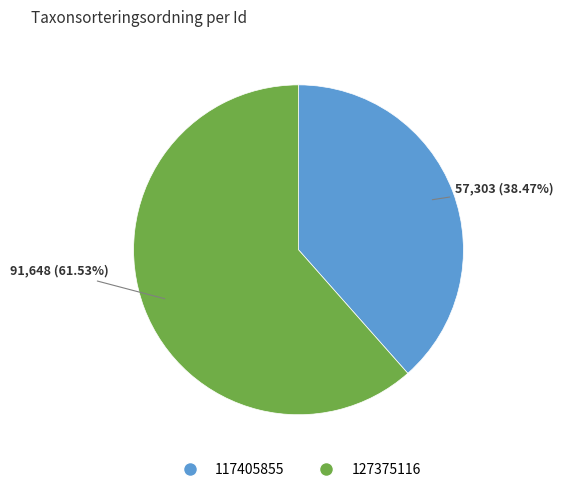

What percentage is the 117405855 slice, to the nearest percent?

38%